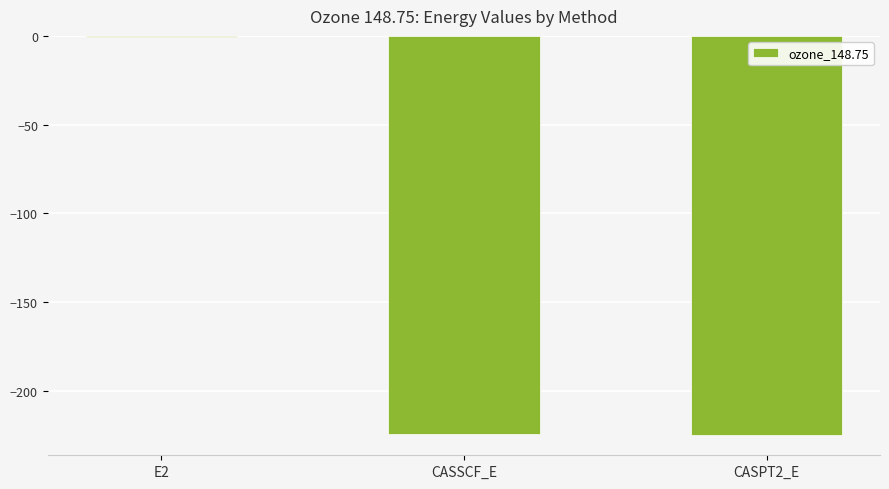

At which category does the chart reach its peak across all series?

E2